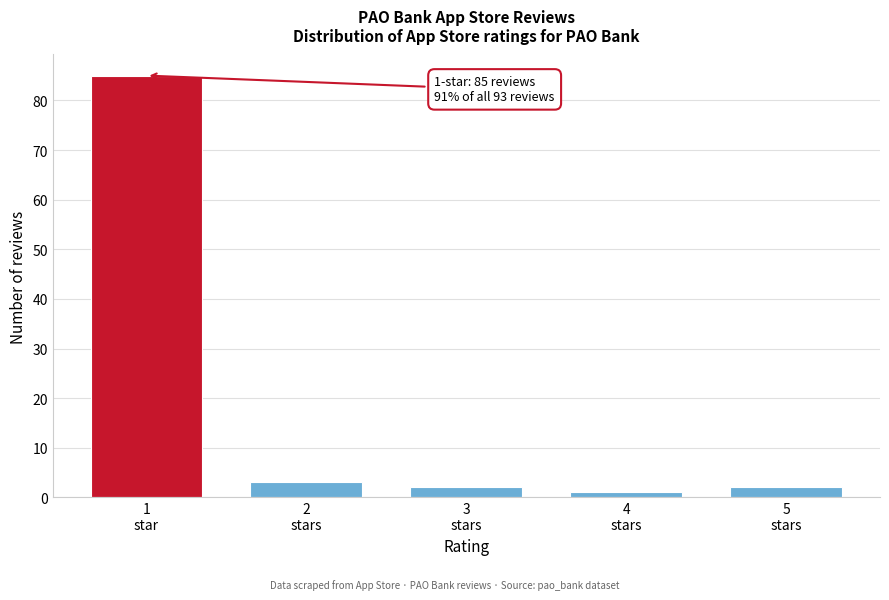

Reading right to left, what are all the values shown in this chart?

2	1	2	3	85